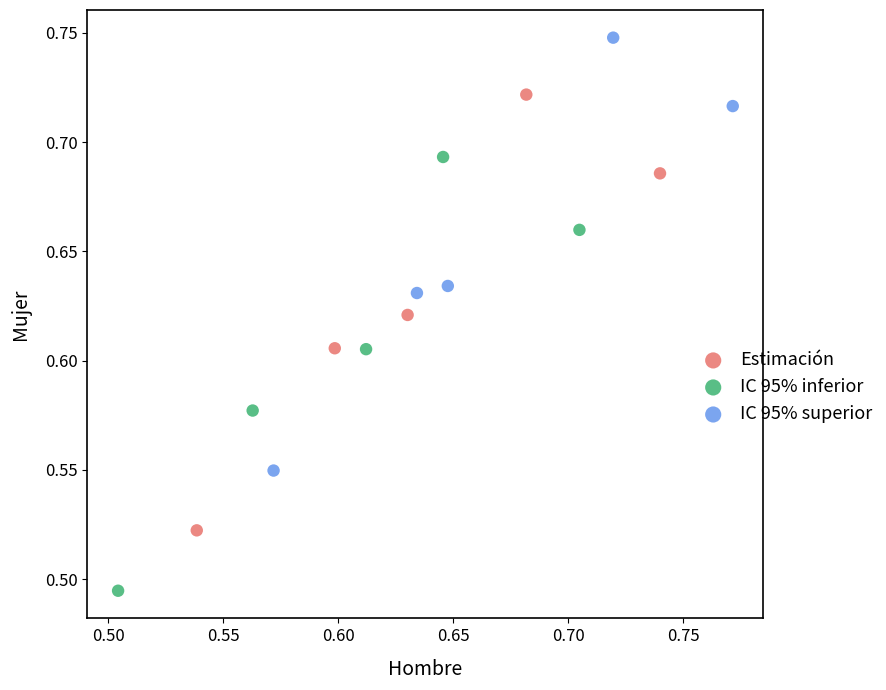

Which series has the widest spread of Y values?

Estimación